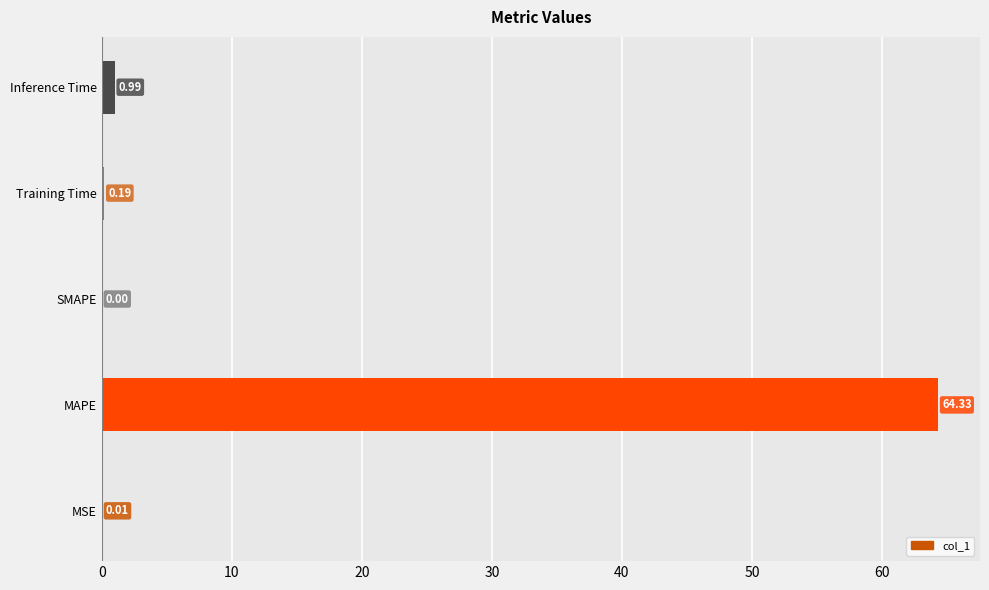

Between Training Time and MSE, which is larger?

Training Time